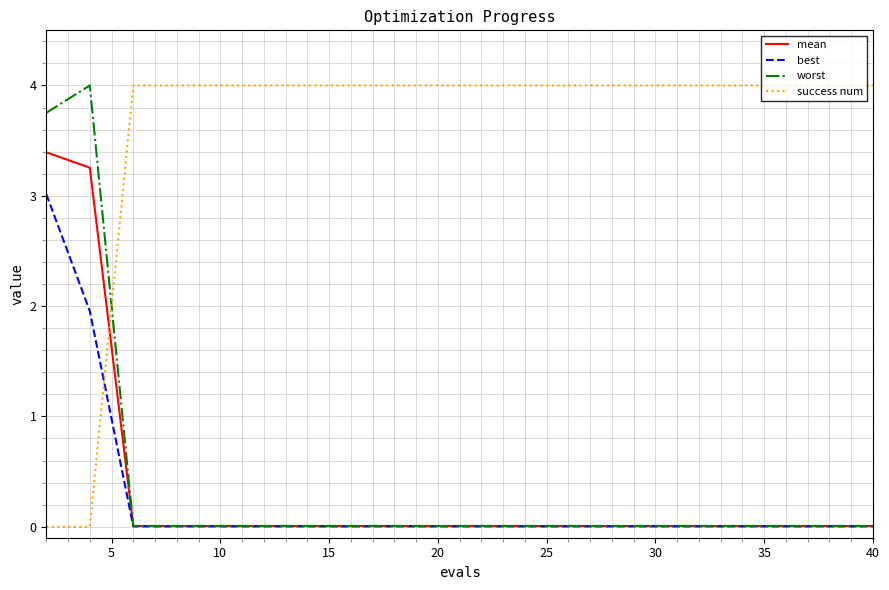

Which series has the largest total across all categories?

success num